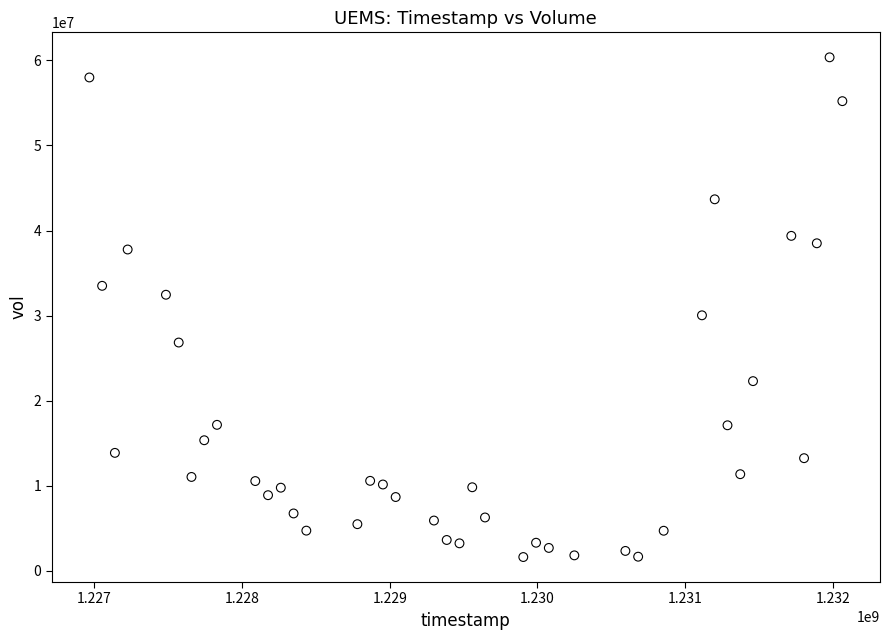

What is the range of X values (max minus min)?

5097600